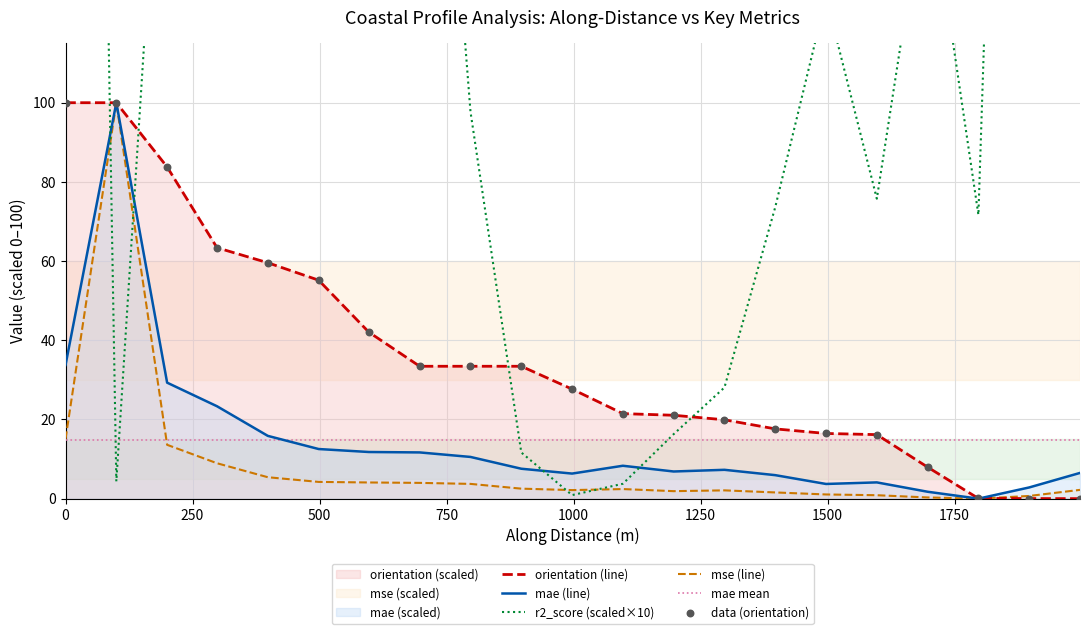

What is the maximum value for orientation (line)?

100.0